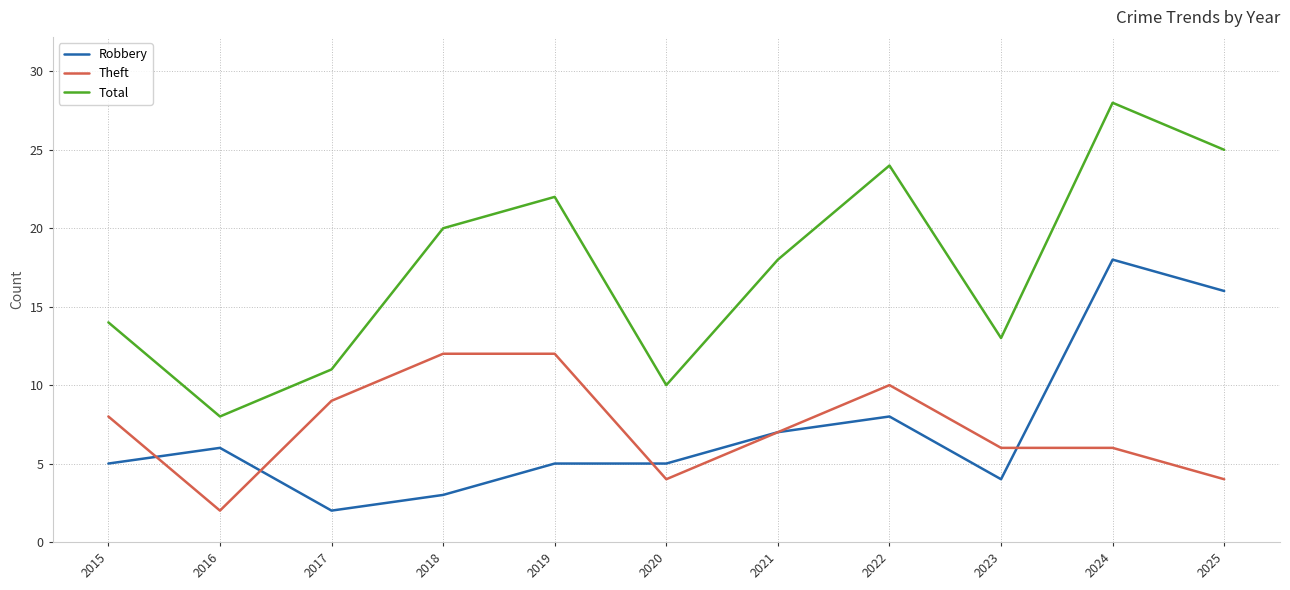

Between 2019 and 2021, which series saw the biggest shift?

Theft